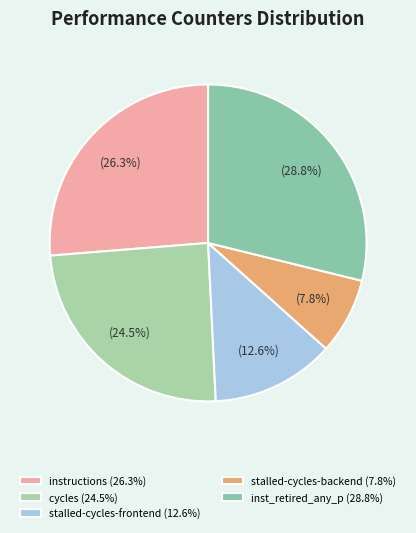

To the nearest percent, what is the average slice percentage?

20%